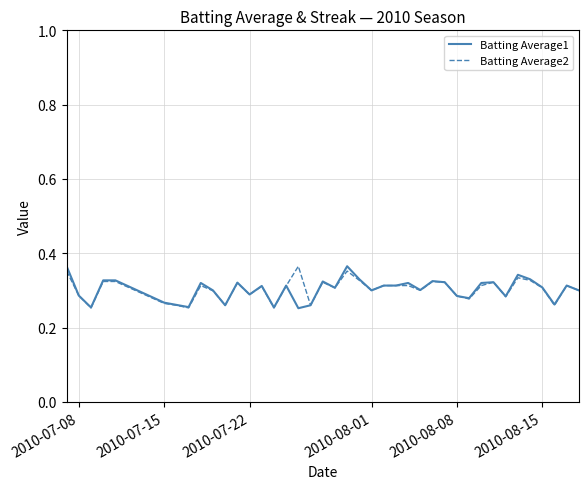

True or false: Batting Average2 has a value of 0.1 at 2010-08-15.

False